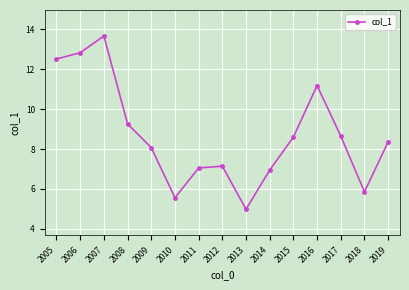

Does the chart have visible grid lines?

Yes